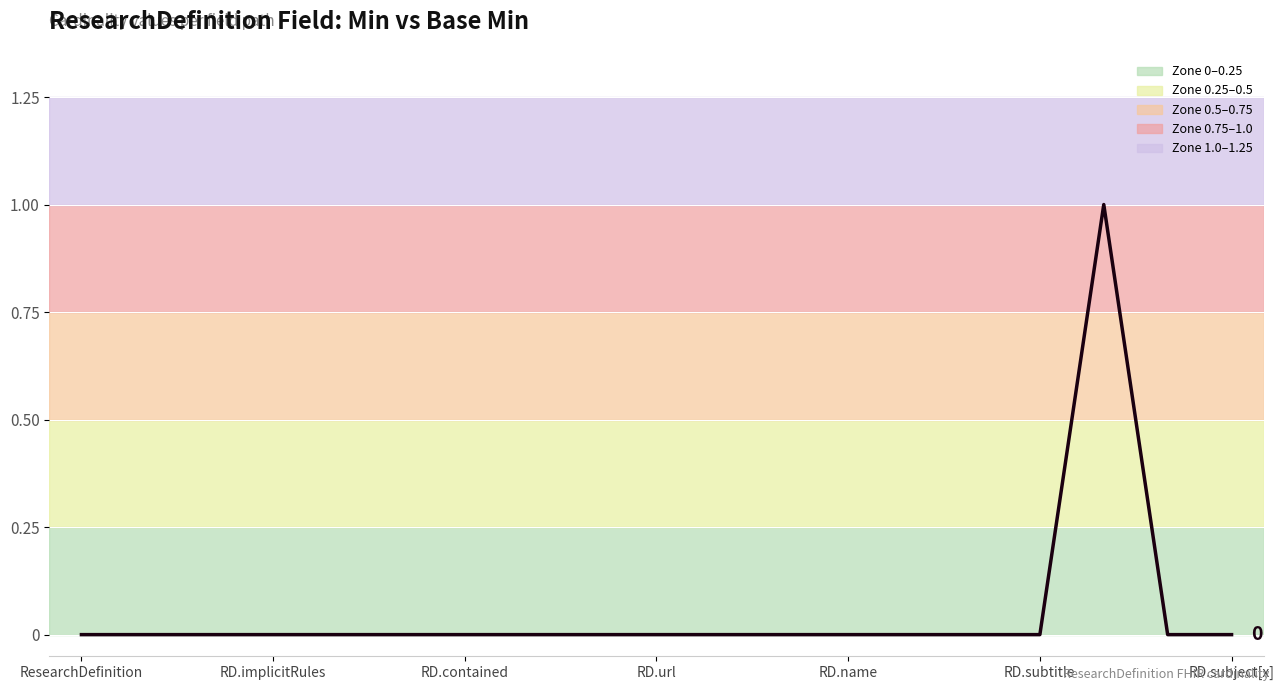

How many distinct data groups are displayed?

1